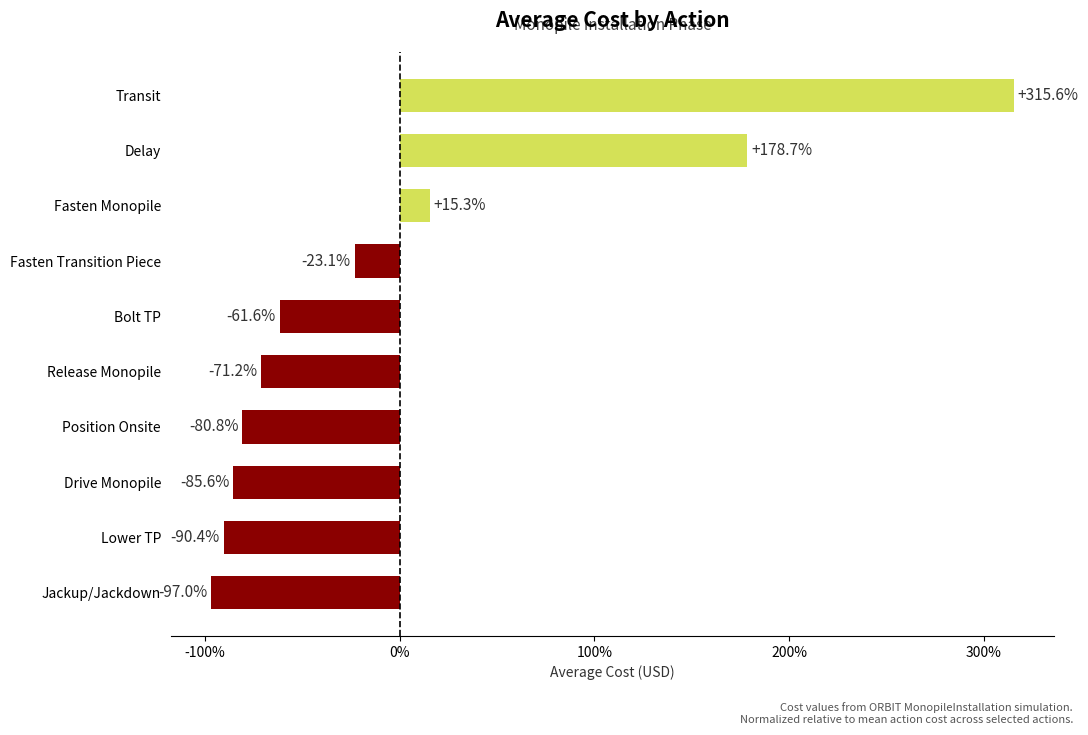

Are the bars horizontal?

Yes